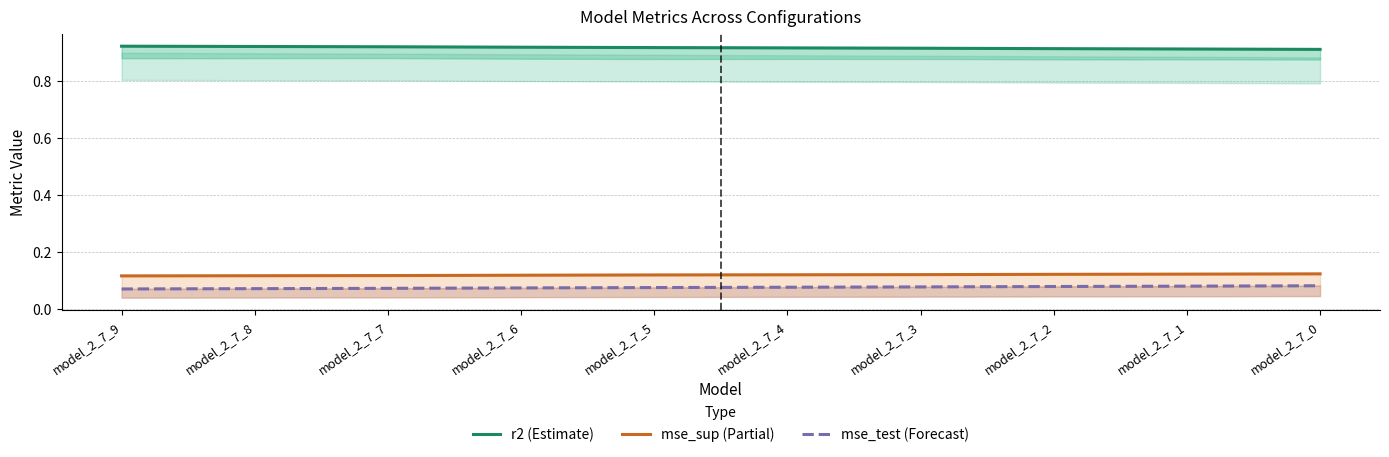

Is it true that mse_sup (Partial) equals 0.1 at model_2_7_1?

False